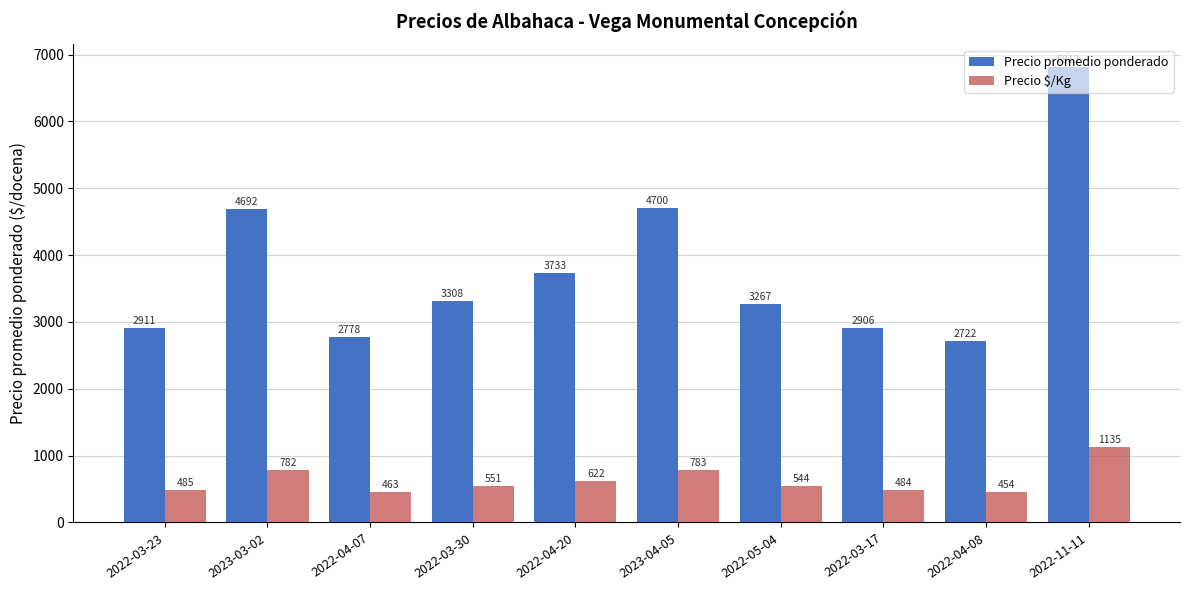

Reading right to left, list all the values displayed in this chart.

Precio promedio ponderado: 2022-11-11=6812	2022-04-08=2722	2022-03-17=2906	2022-05-04=3267	2023-04-05=4700	2022-04-20=3733	2022-03-30=3308	2022-04-07=2778	2023-03-02=4692	2022-03-23=2911
Precio $/Kg: 2022-11-11=1135	2022-04-08=454	2022-03-17=484	2022-05-04=544	2023-04-05=783	2022-04-20=622	2022-03-30=551	2022-04-07=463	2023-03-02=782	2022-03-23=485